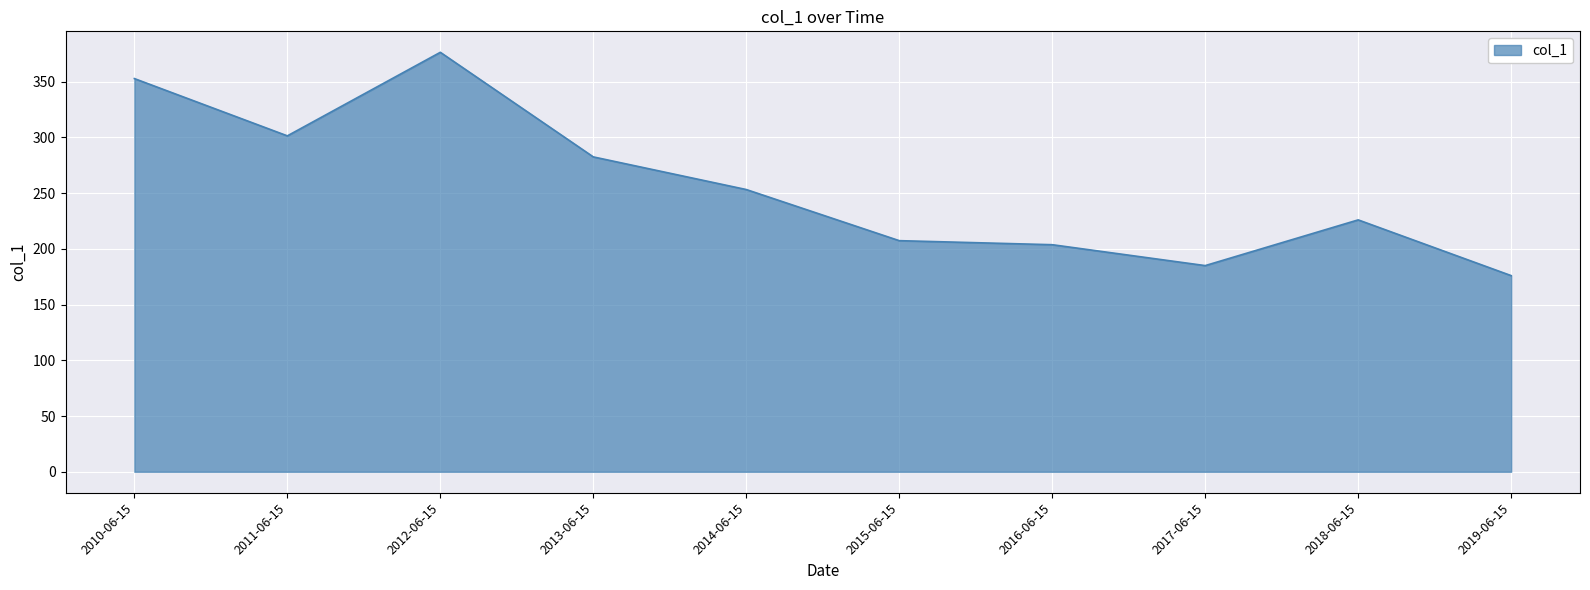

Count the number of data series in this chart.

1